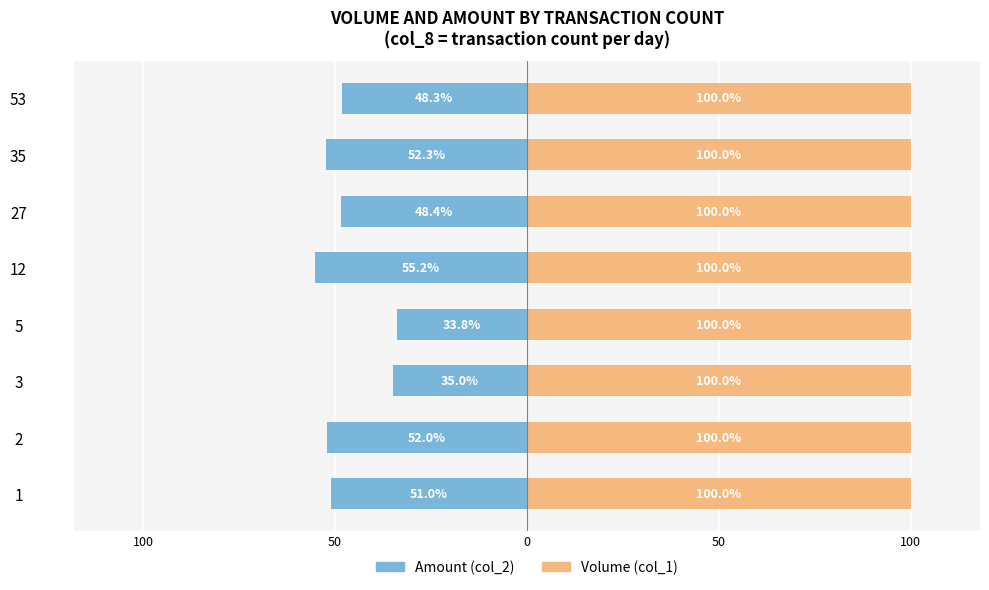

Is the value of Amount (col_2) at 7 greater than the value of Volume (col_1) at 150?

No